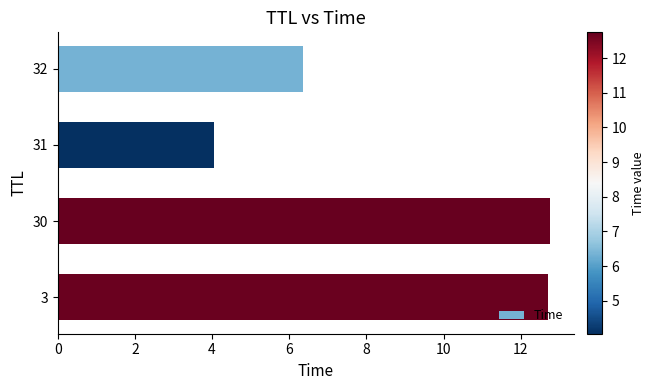

Reading top to bottom, what are all the values shown in this chart?

32=6.3	31=4.0	30=12.7	3=12.7